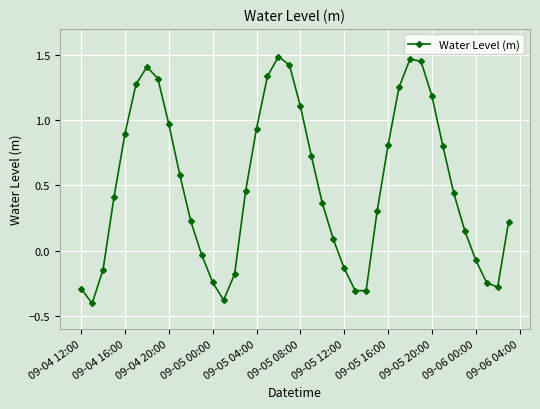

Does the chart display data point markers on the line(s)?

Yes